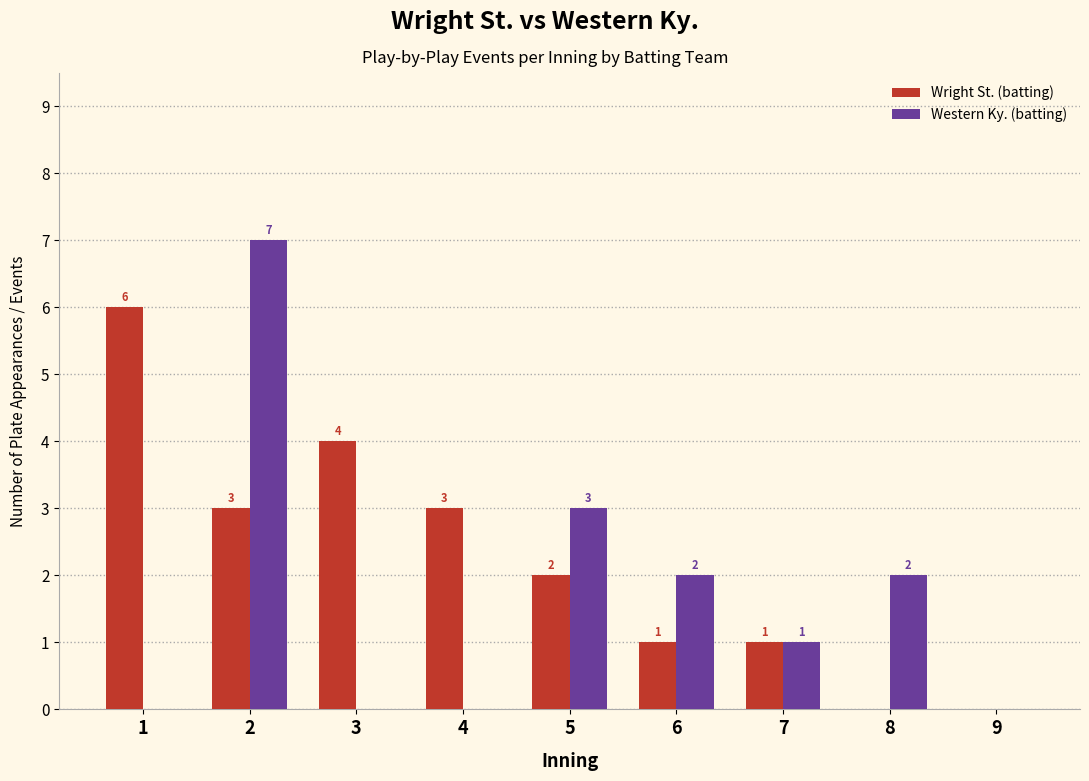

Reading right to left, what are all the values shown in this chart?

Wright St. (batting): 0	0	1	1	2	3	4	3	6
Western Ky. (batting): 0	2	1	2	3	0	0	7	0